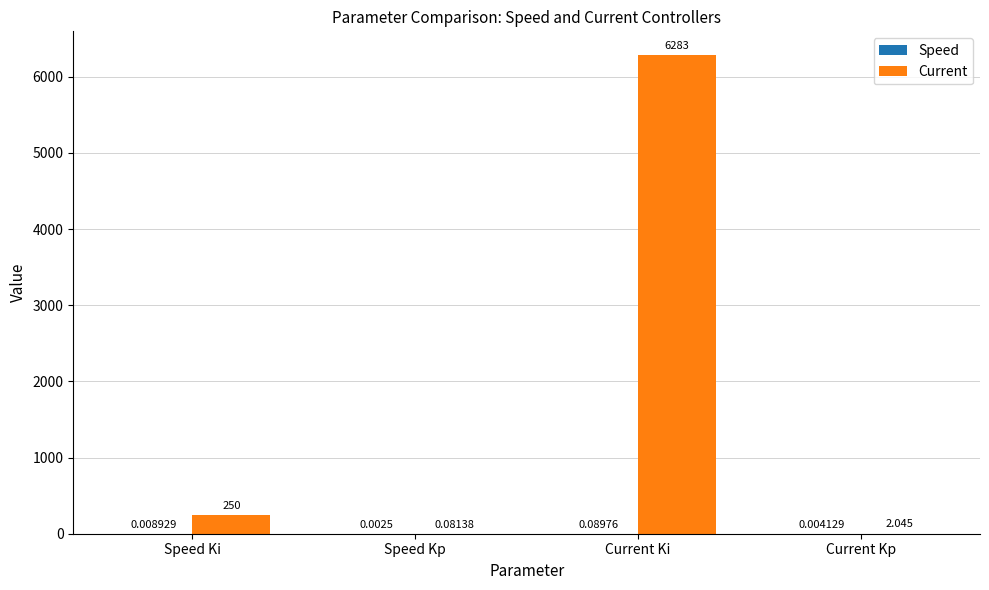

At which category is the sum across all series the highest?

Current Ki